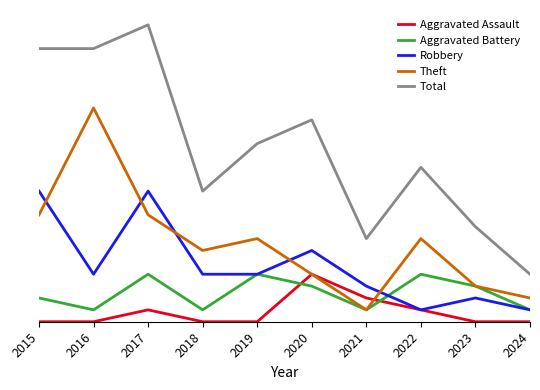

Which series changed the most between 2020 and 2023?

Total